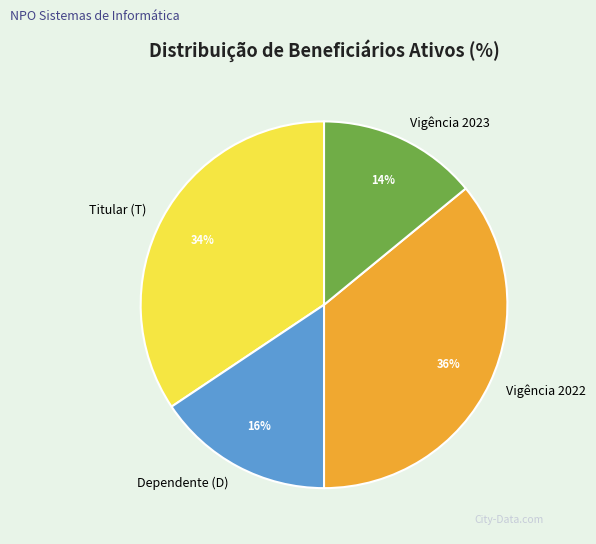

To the nearest percent, what percentage of the pie is Titular (T)?

34%